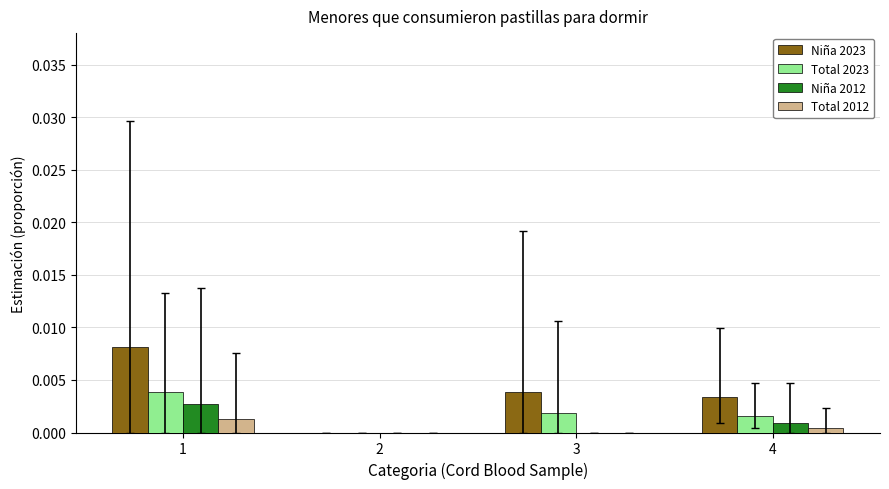

The value of Niña 2023 at 2 is 0.0. True or false?

True